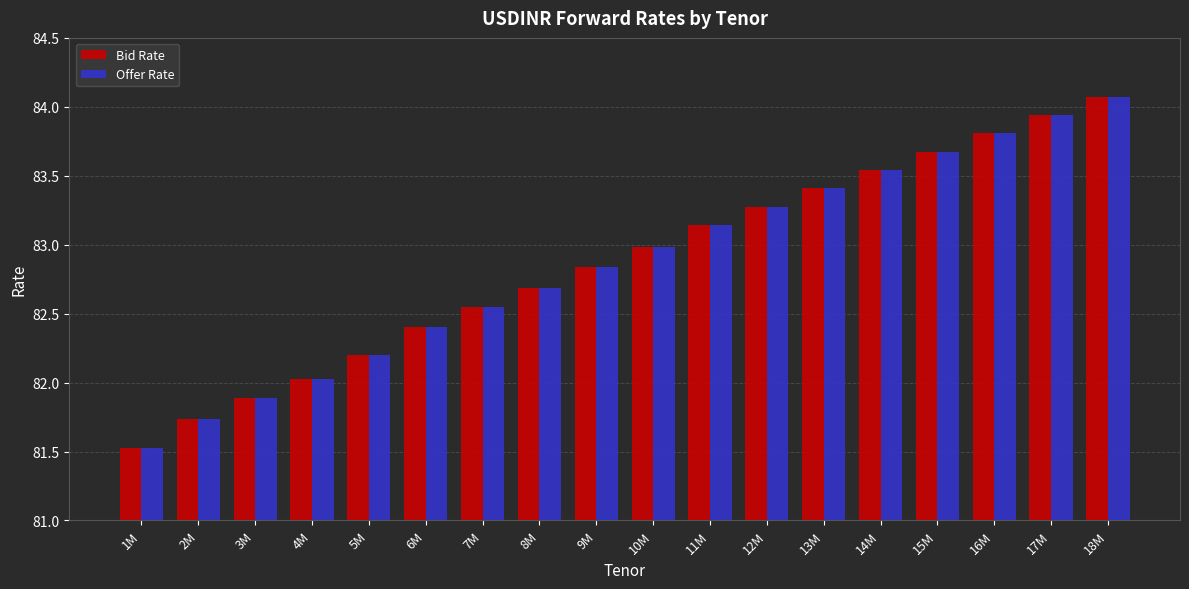

What is the lowest value of the Offer Rate series?

81.5